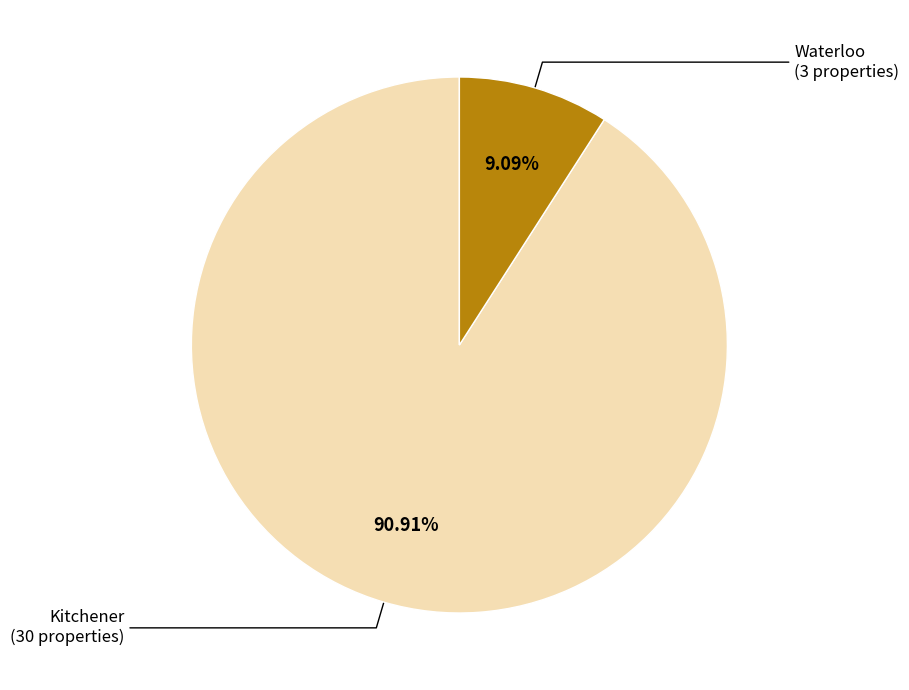

How many segments does this pie chart have?

2